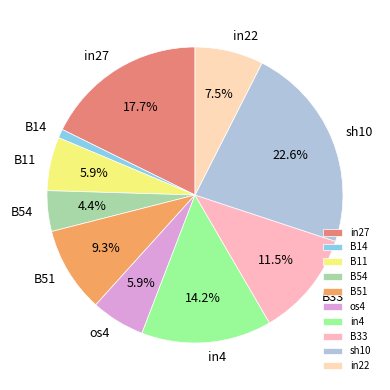

The B51 slice represents 9% of the pie. True or false?

True